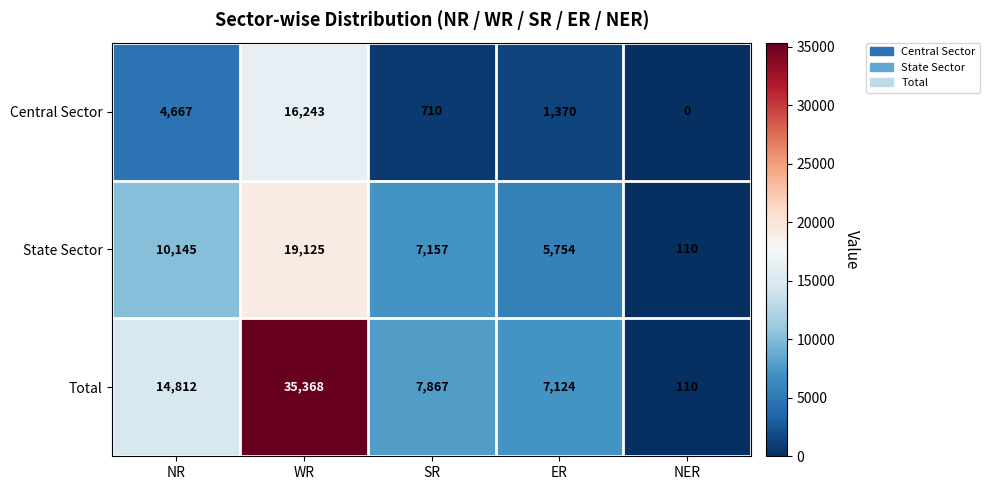

What is the difference between the Total values at NR and SR?

6945